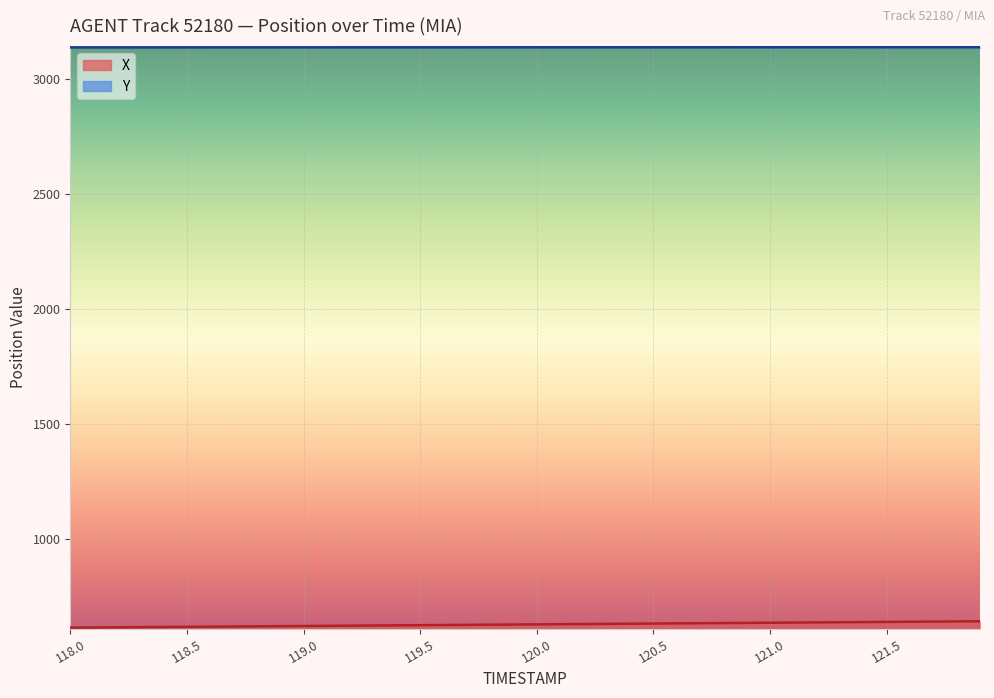

Reading right to left, list all the values displayed in this chart.

X: 121.9=641.0	121.8=640.3	121.7=639.6	121.6=638.9	121.5=638.2	121.4=637.5	121.3=636.8	121.2=636.1	121.1=635.4	121.0=634.7	120.9=633.9	120.8=633.2	120.7=632.5	120.6=631.8	120.5=631.1	120.4=630.4	120.3=629.7	120.2=629.0	120.1=628.3	120.0=627.6	119.9=626.9	119.8=626.1	119.7=625.4	119.6=624.7	119.5=624.0	119.4=623.3	119.3=622.6	119.2=621.9	119.1=621.2	119.0=620.5	118.9=619.8	118.8=619.1	118.7=618.3	118.6=617.6	118.5=616.9	118.4=616.2	118.3=615.5	118.2=614.8	118.1=614.1	118.0=613.4
Y: 121.9=3137.3	121.8=3137.2	121.7=3137.2	121.6=3137.2	121.5=3137.2	121.4=3137.2	121.3=3137.1	121.2=3137.1	121.1=3137.1	121.0=3137.1	120.9=3137.1	120.8=3137.0	120.7=3137.0	120.6=3137.0	120.5=3137.0	120.4=3136.9	120.3=3136.9	120.2=3136.9	120.1=3136.9	120.0=3136.9	119.9=3136.8	119.8=3136.8	119.7=3136.8	119.6=3136.8	119.5=3136.8	119.4=3136.7	119.3=3136.7	119.2=3136.7	119.1=3136.7	119.0=3136.7	118.9=3136.6	118.8=3136.6	118.7=3136.6	118.6=3136.6	118.5=3136.5	118.4=3136.5	118.3=3136.5	118.2=3136.5	118.1=3136.4	118.0=3136.4